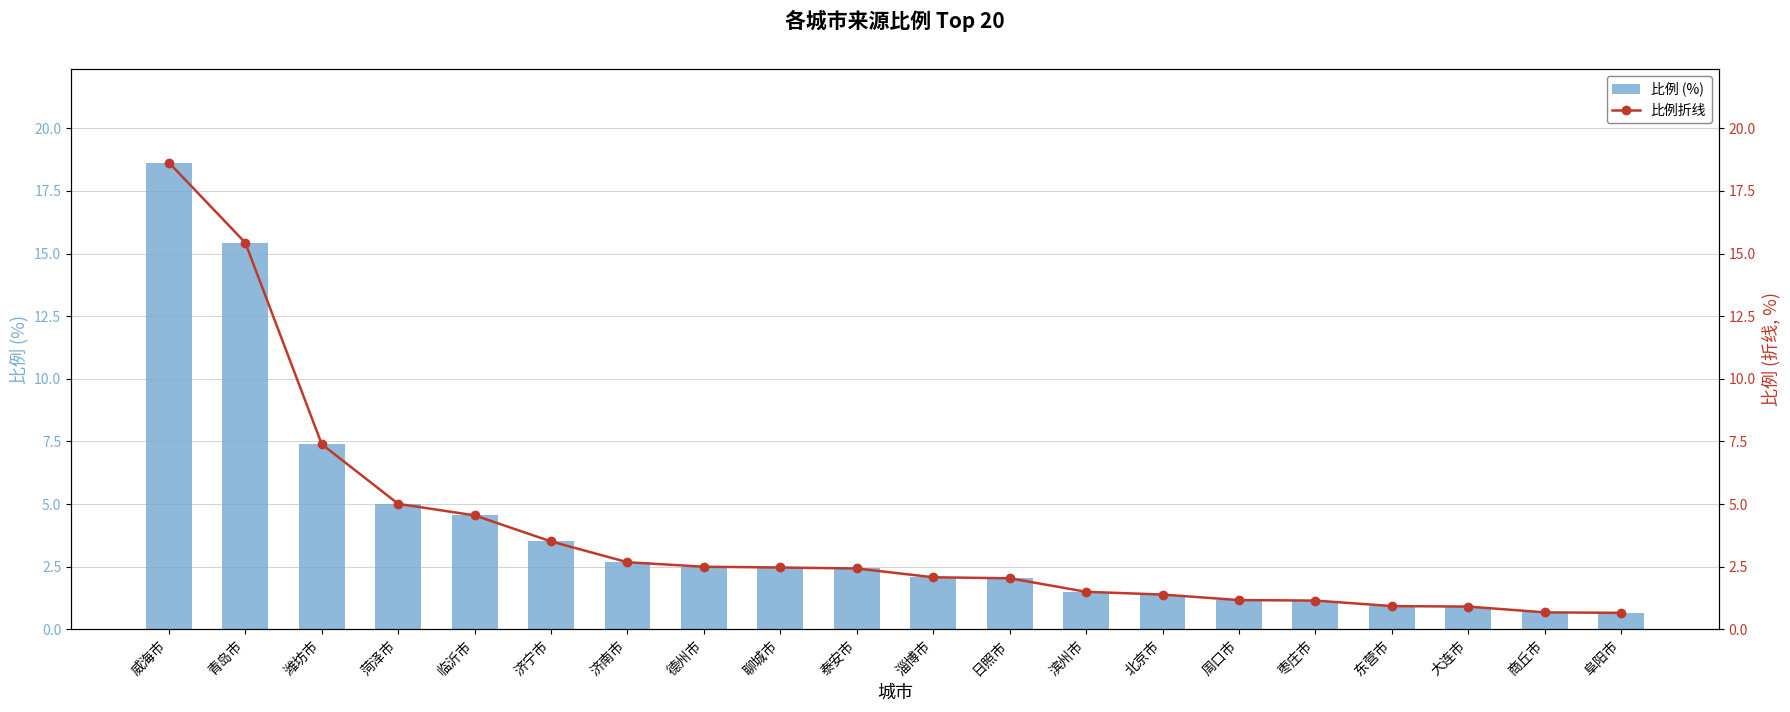

True or false: 比例折线 has a value of 1.8 at 周口市.

False